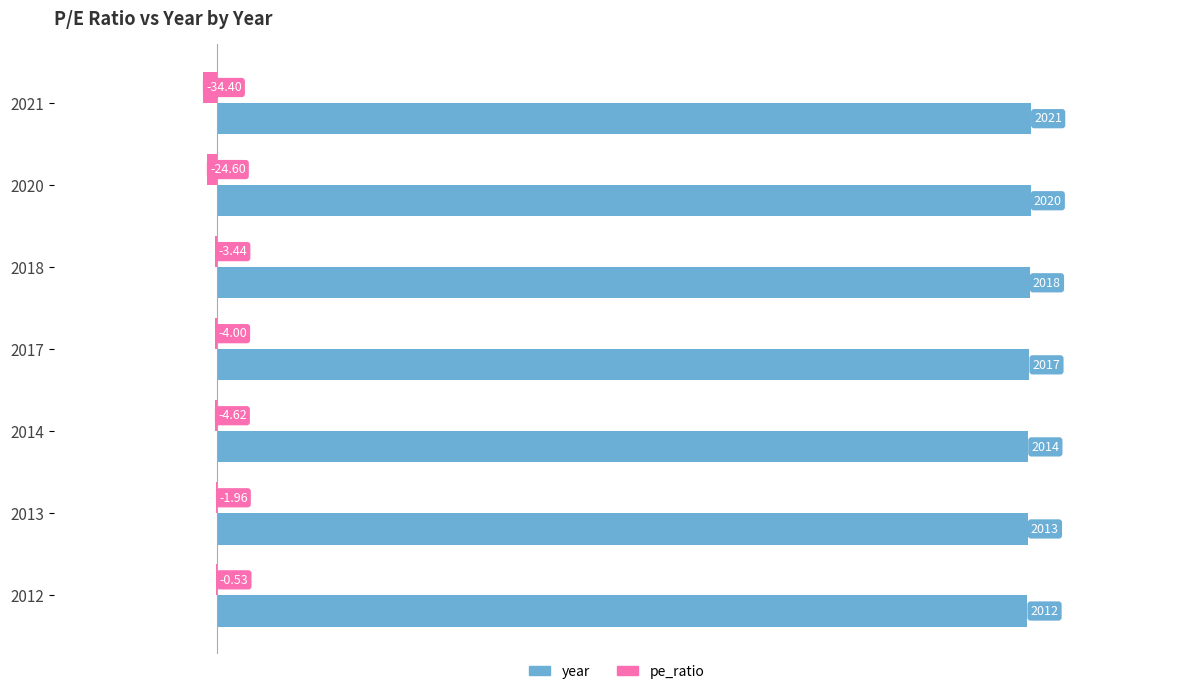

Which series changed the most between 2018 and 2012?

year